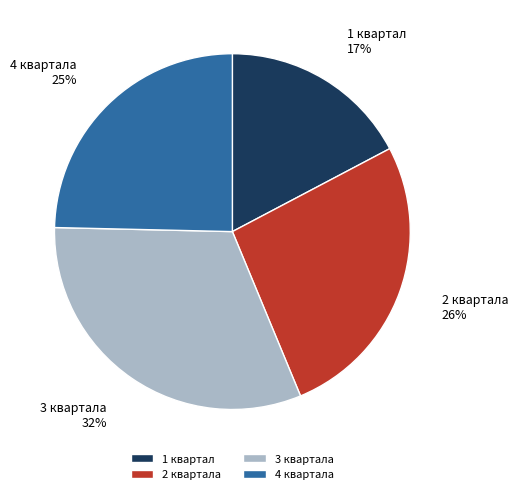

Is it true that 3 квартала is 32% of the pie?

True